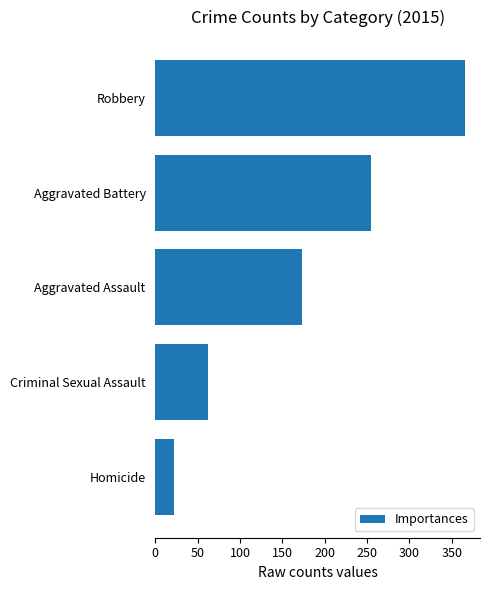

What is the change in value from Criminal Sexual Assault to Aggravated Assault?

+111